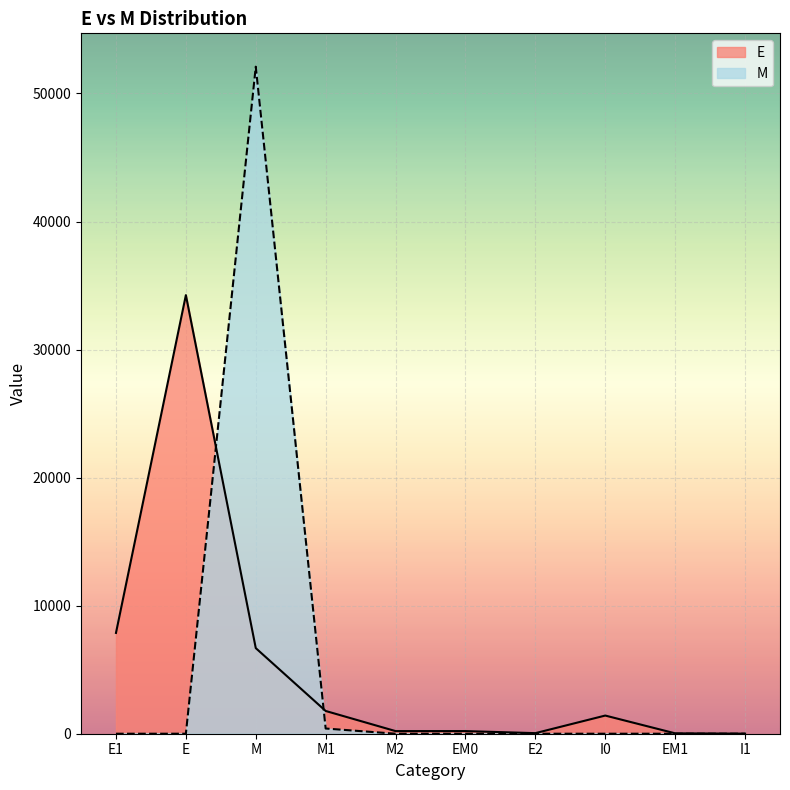

How many positive values does the M series have?

2